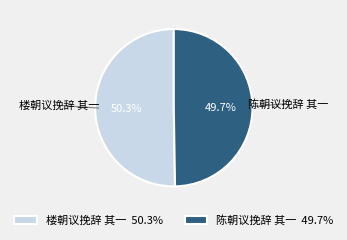

Which has a higher value, 陈朝议挽辞 其一 or 楼朝议挽辞 其一?

楼朝议挽辞 其一